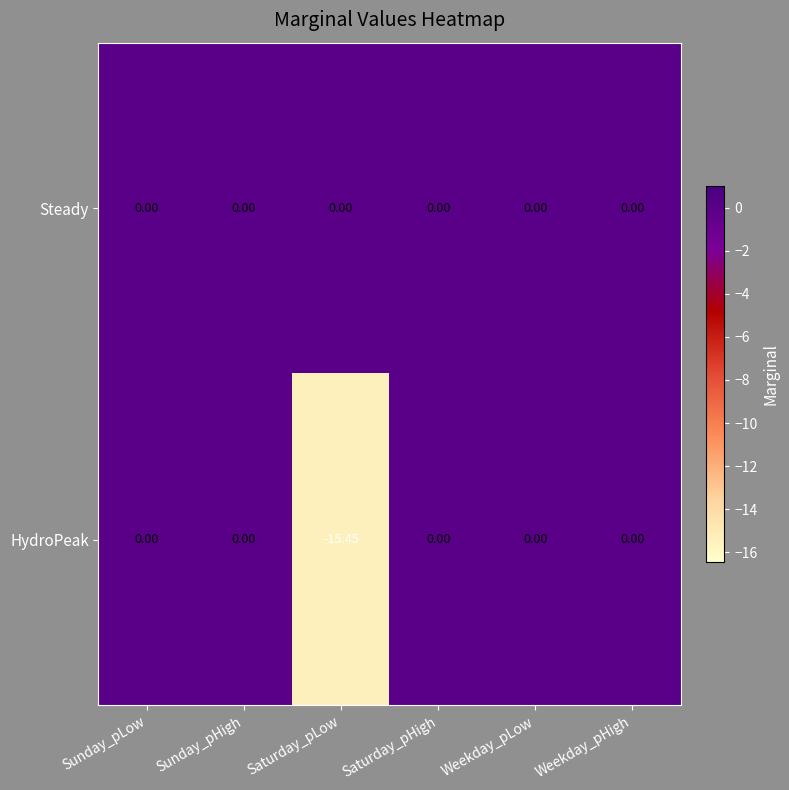

Which series has the widest spread of values?

HydroPeak